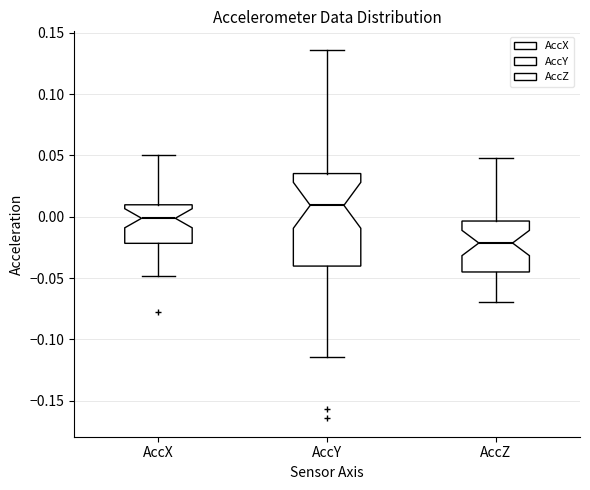

Reading left to right, read every box against the y-axis: the position of its median line, the range the box covers, and the ends of its whiskers. The values are not printed on the chart, so give them approximately, as read against the axis.

AccX: median 0.000, box -0.020 to 0.010, whiskers -0.050 to 0.050
AccY: median 0.010, box -0.040 to 0.035, whiskers -0.115 to 0.135
AccZ: median -0.020, box -0.045 to -0.005, whiskers -0.070 to 0.050